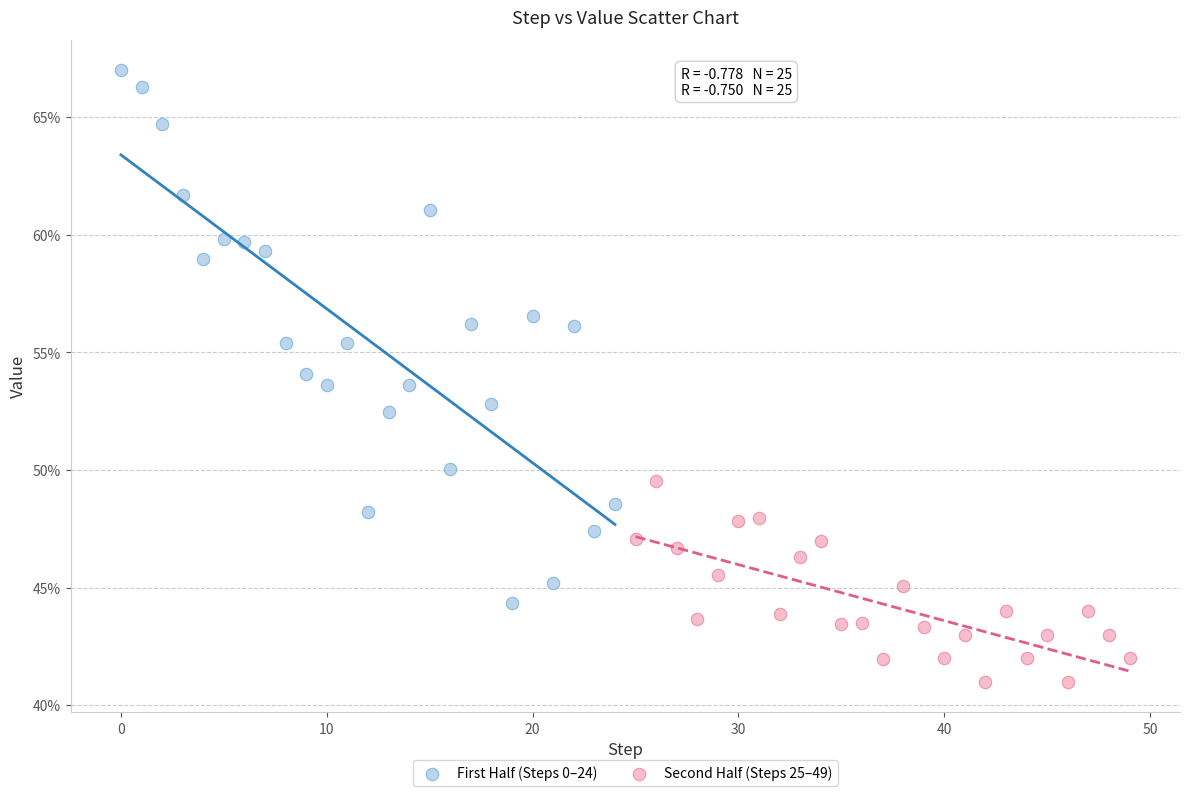

What are all the series names shown in the legend?

First Half (Steps 0–24), Second Half (Steps 25–49)